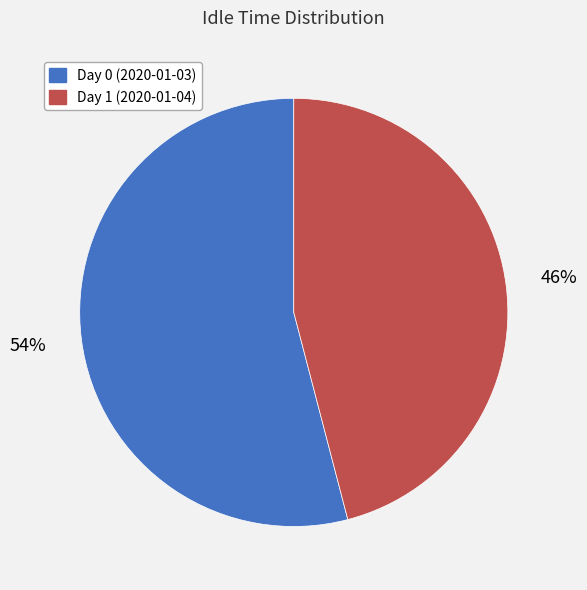

To the nearest percent, what portion does Day 0 (2020-01-03) represent?

54%